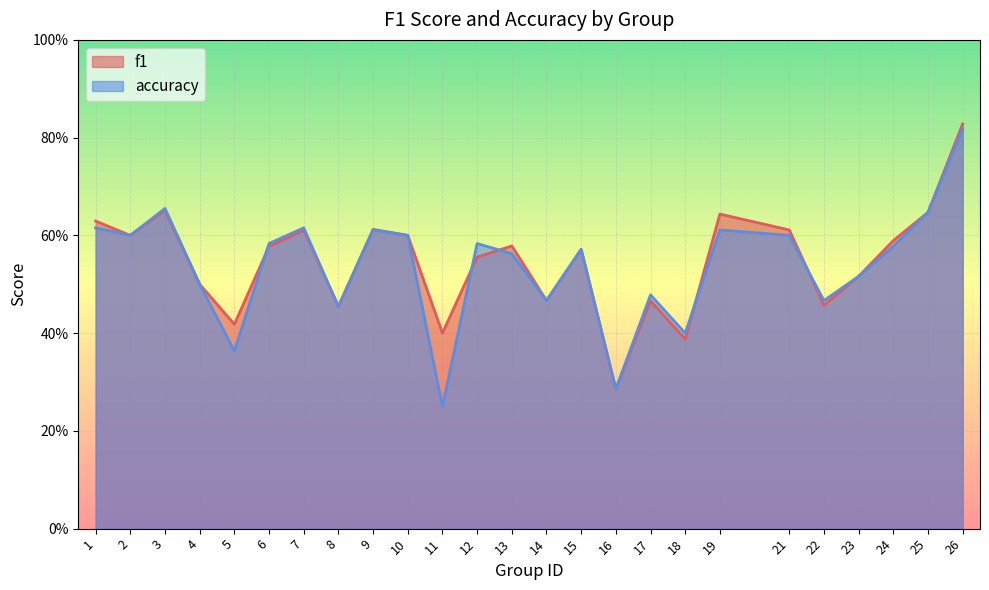

List the series in order of their peak value, lowest first.

accuracy, f1